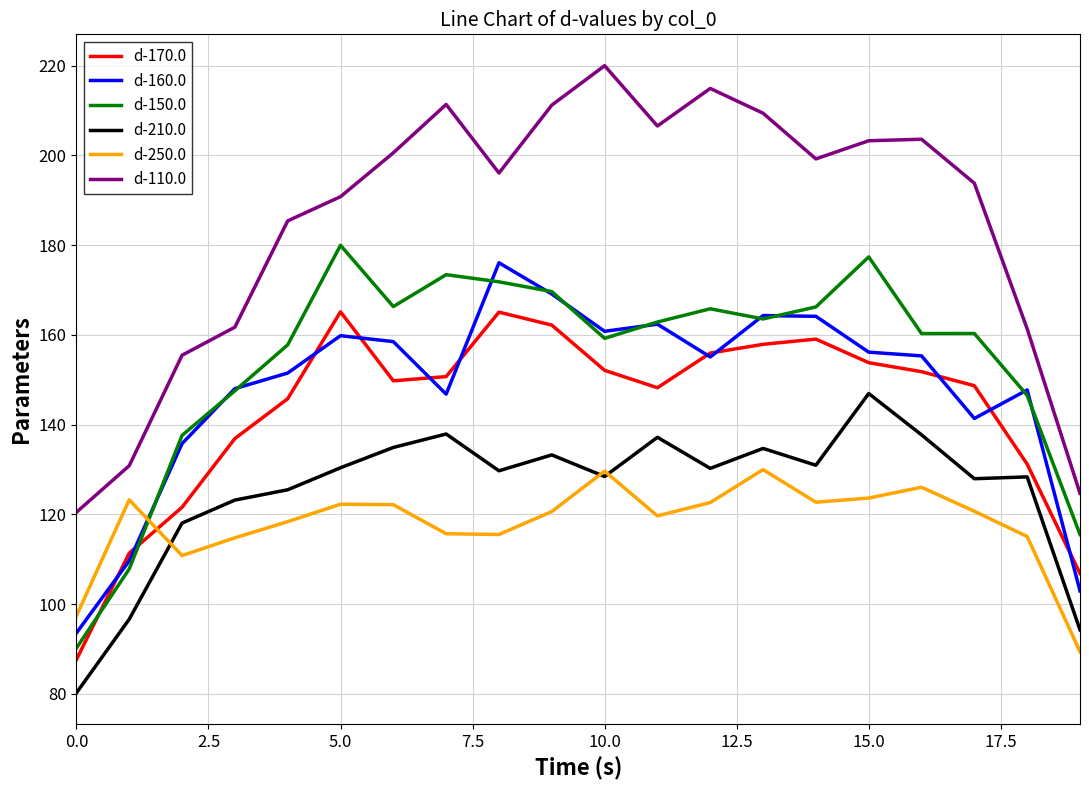

Which series has the widest spread of values?

d-110.0